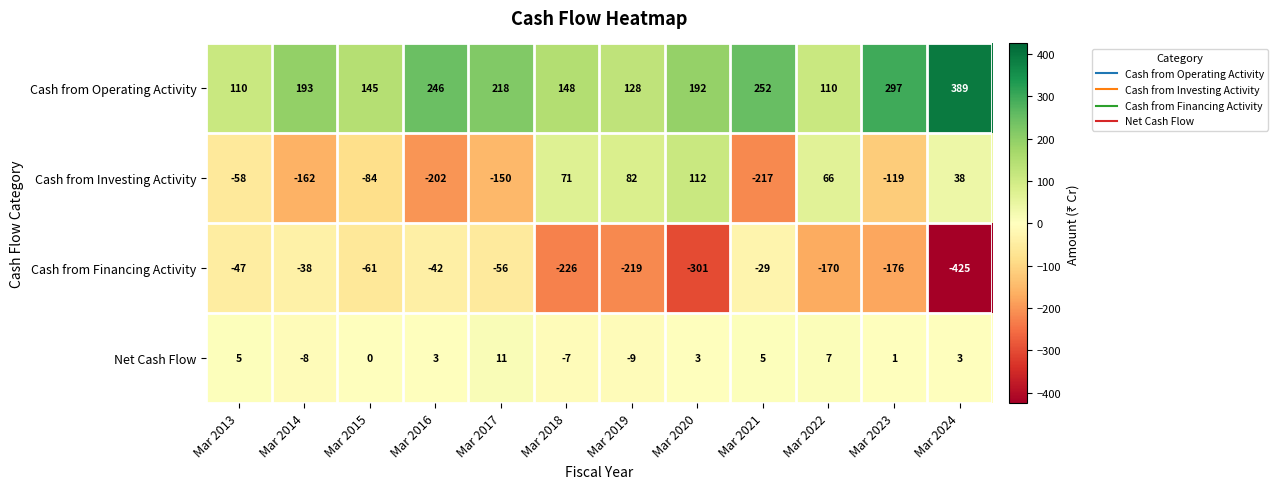

At which category is the sum across all series the highest?

Mar 2017